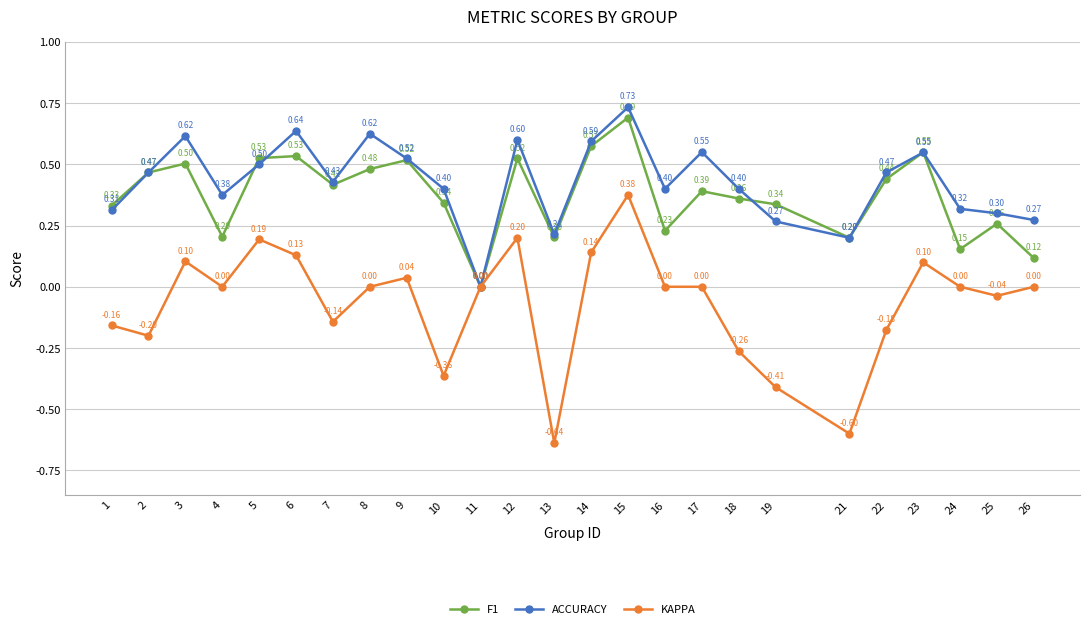

What is the total value across all series at 10?

0.4